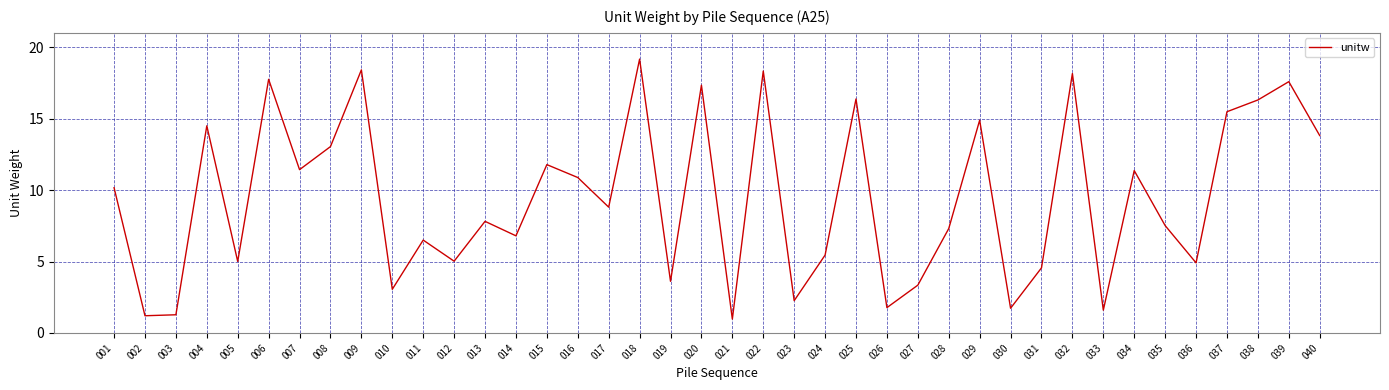

Which has a higher value, 007 or 021?

007